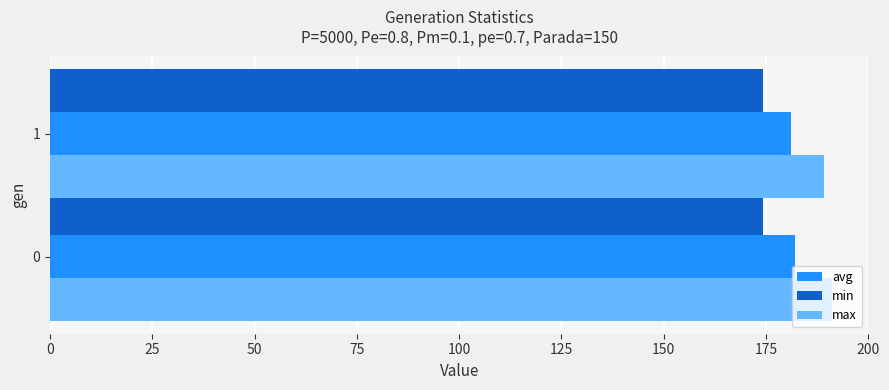

Is it true that min equals 53.4 at 0?

False